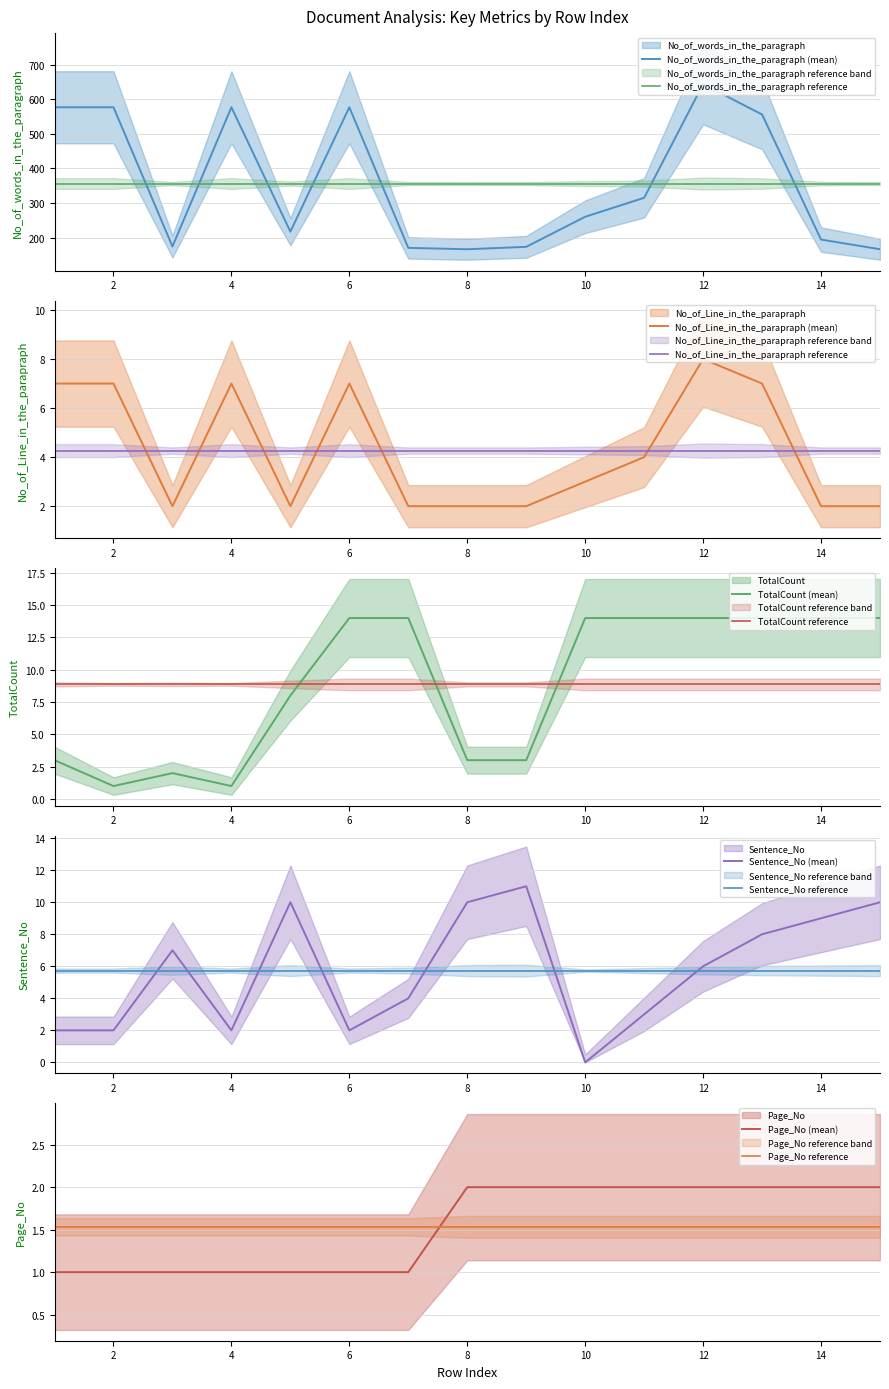

Between 6 and 7, which is larger?

6